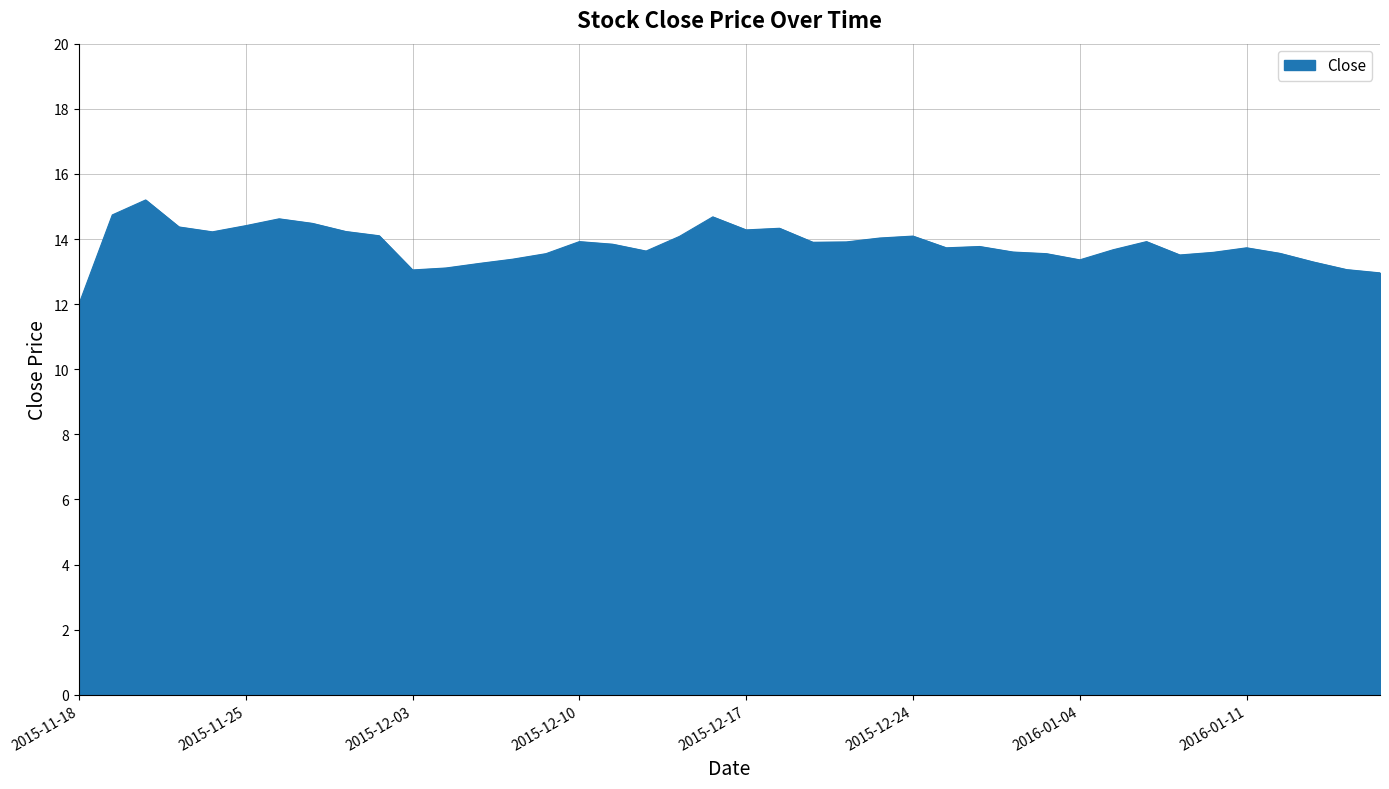

What is the maximum value shown in the chart?

15.2